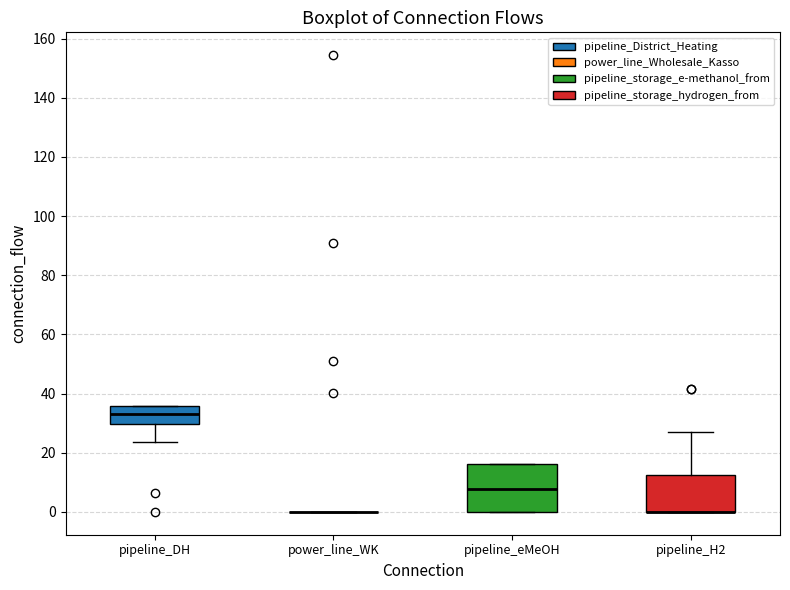

Comparing the boxes themselves (not the whiskers), which one is the tallest?

pipeline_eMeOH